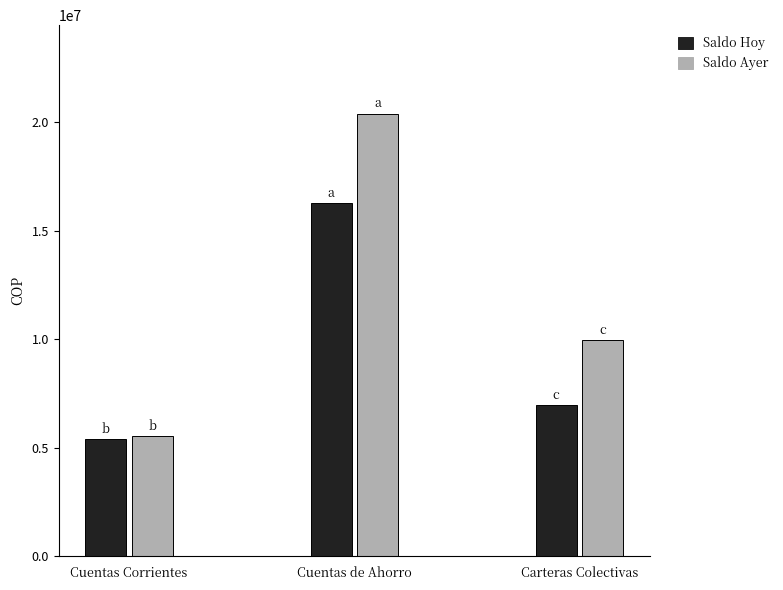

What is the average value of the Saldo Ayer series?

11972361.5